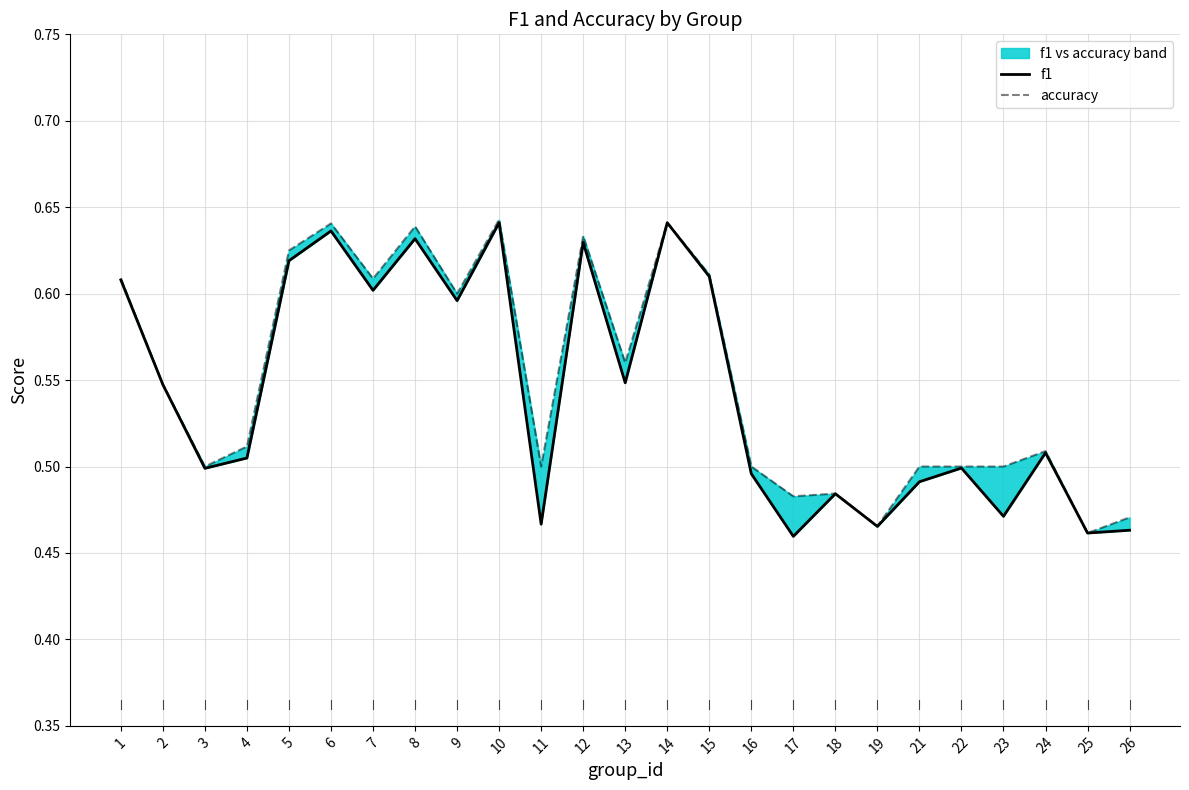

Rank the series by their maximum value, from lowest to highest.

f1, accuracy